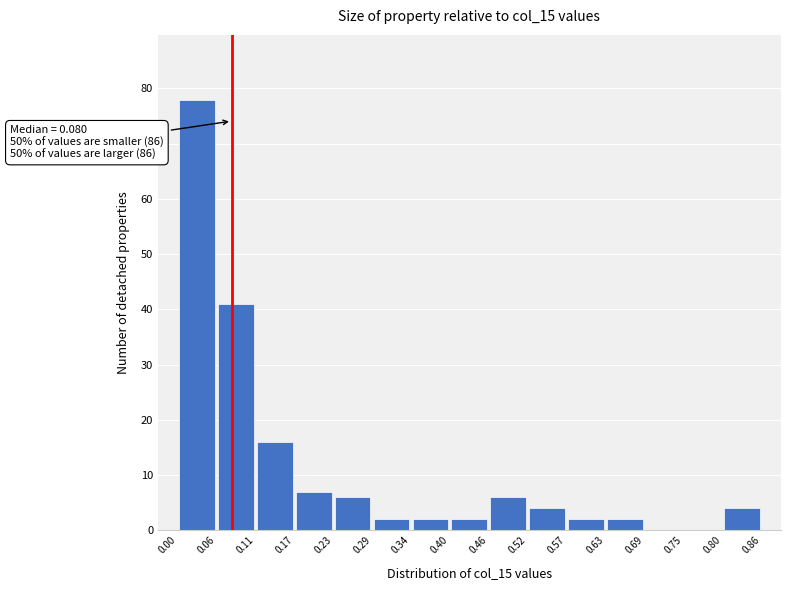

Which range on the x-axis has the tallest bar?

0.00 to 0.06